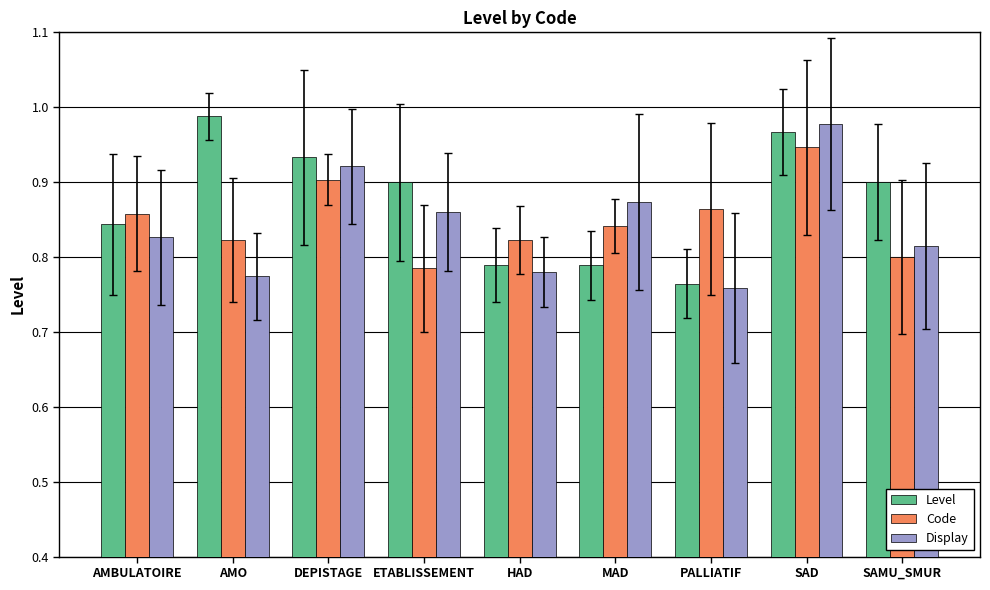

Does the chart contain stacked bars?

No